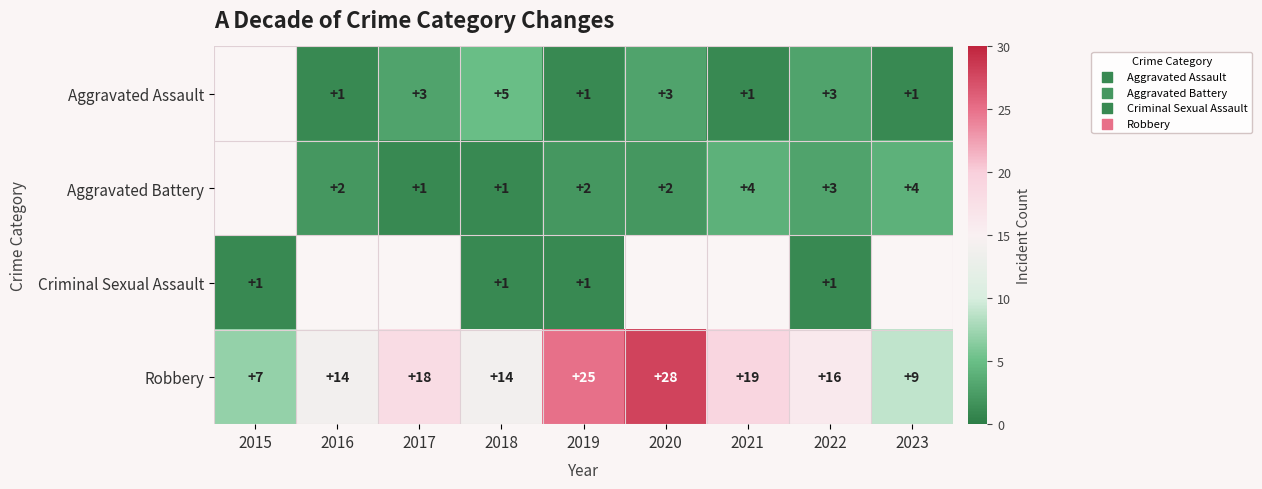

Is it true that Aggravated Battery equals 1.6 at 2017?

False